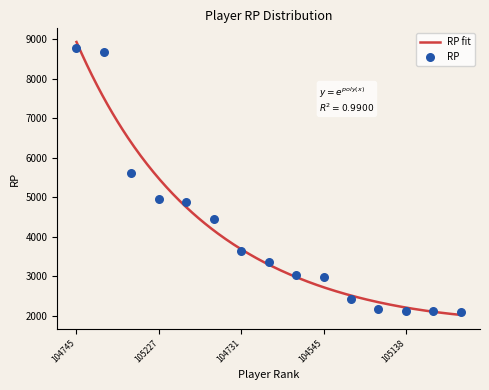

What is the lowest value of the RP fit series?

2015.9